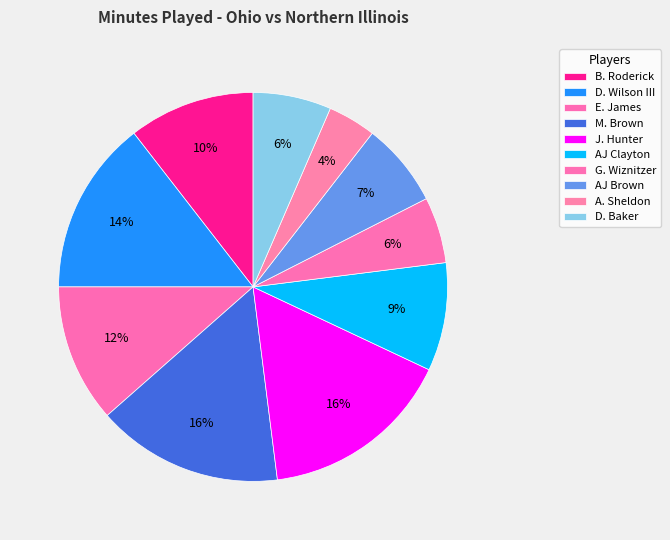

How many segments does this pie chart have?

10